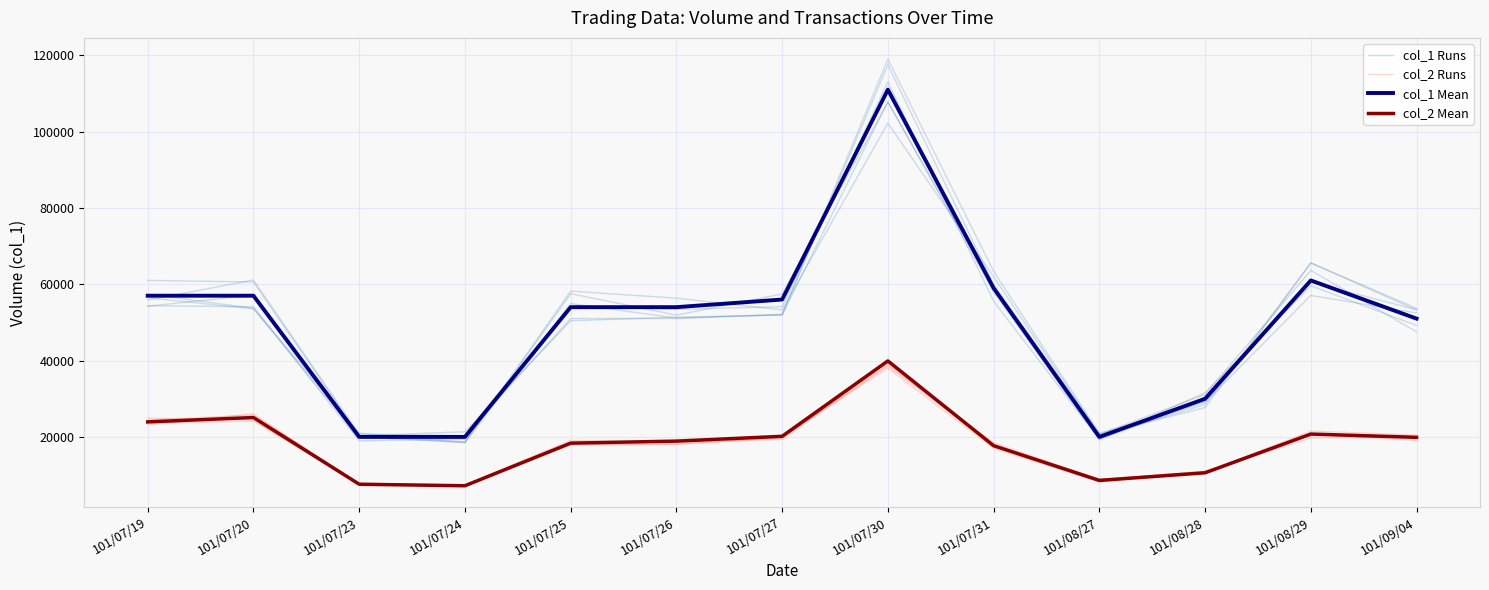

What is the average value of the col_1 Mean series?

50000.0